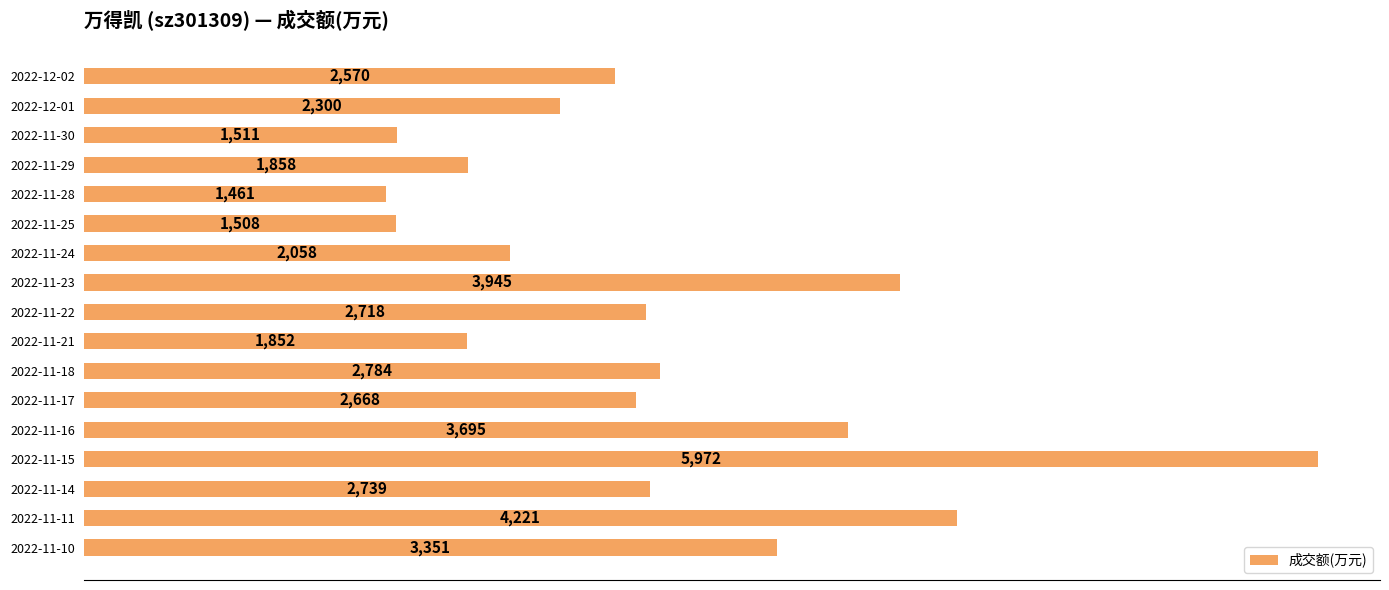

What is the difference between the maximum and minimum values?

4511